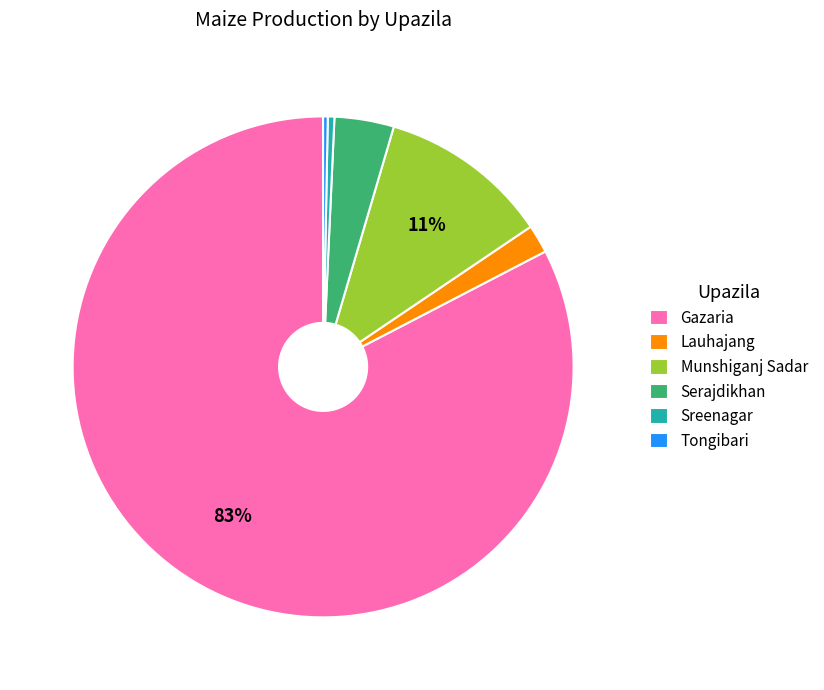

How many segments does this pie chart have?

6